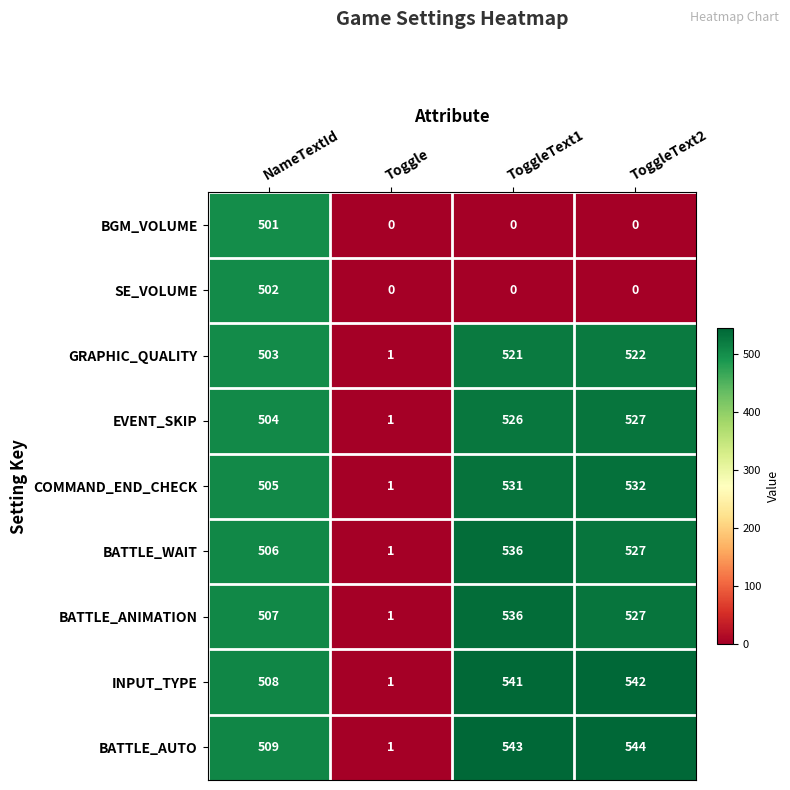

What is the greatest value displayed?

544